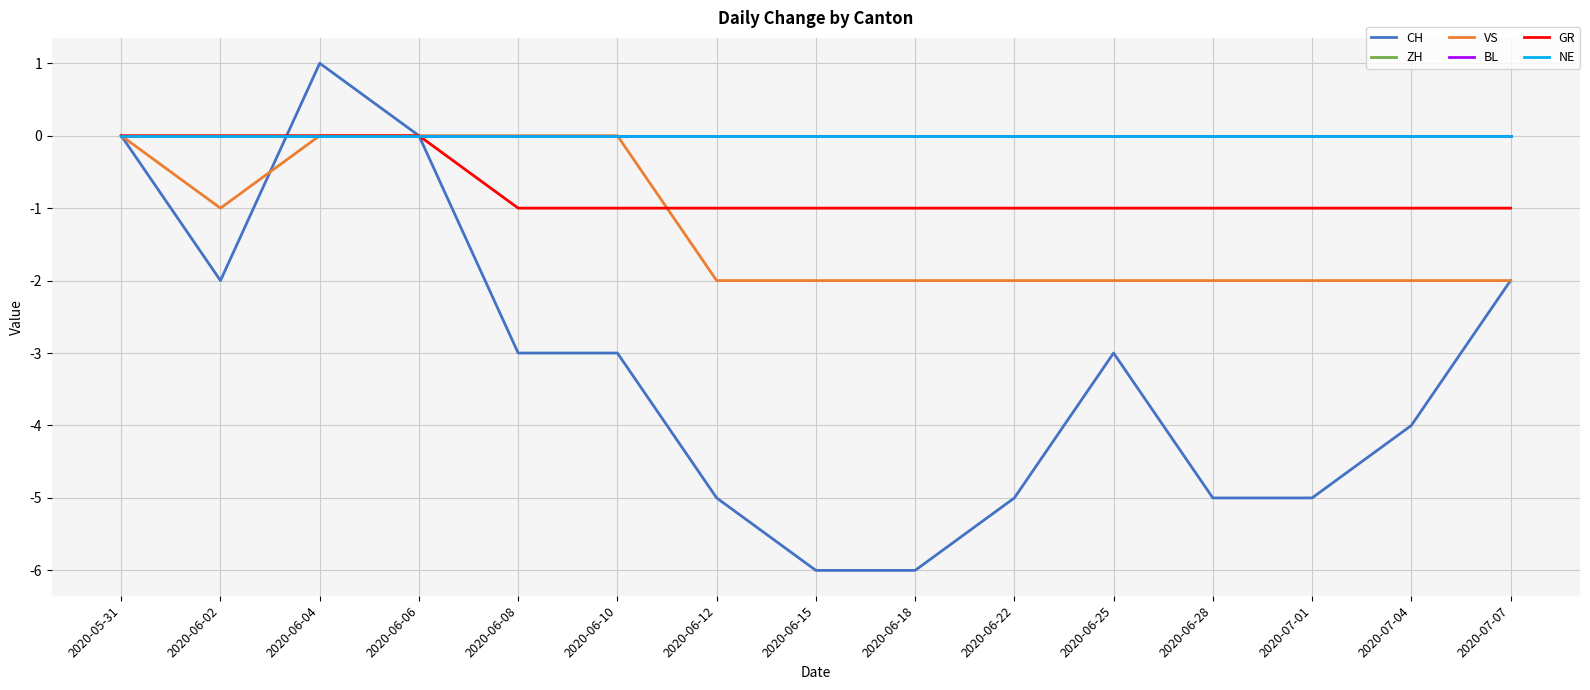

Is it true that ZH equals 0 at 2020-06-18?

True